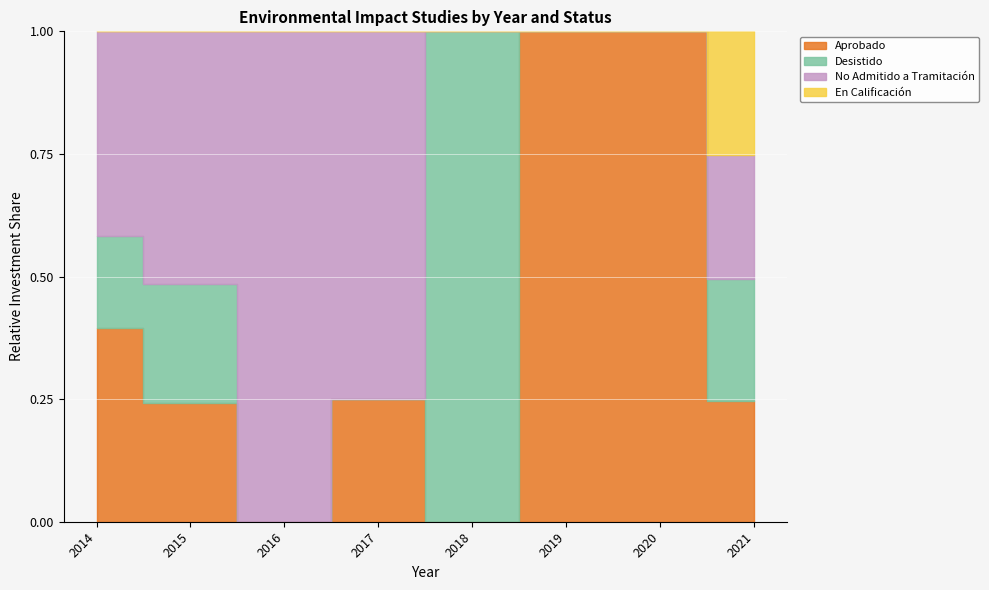

Rank the series at 2021-12 from lowest to highest value.

Aprobado, Desistido, No Admitido a Tramitación, En Calificación